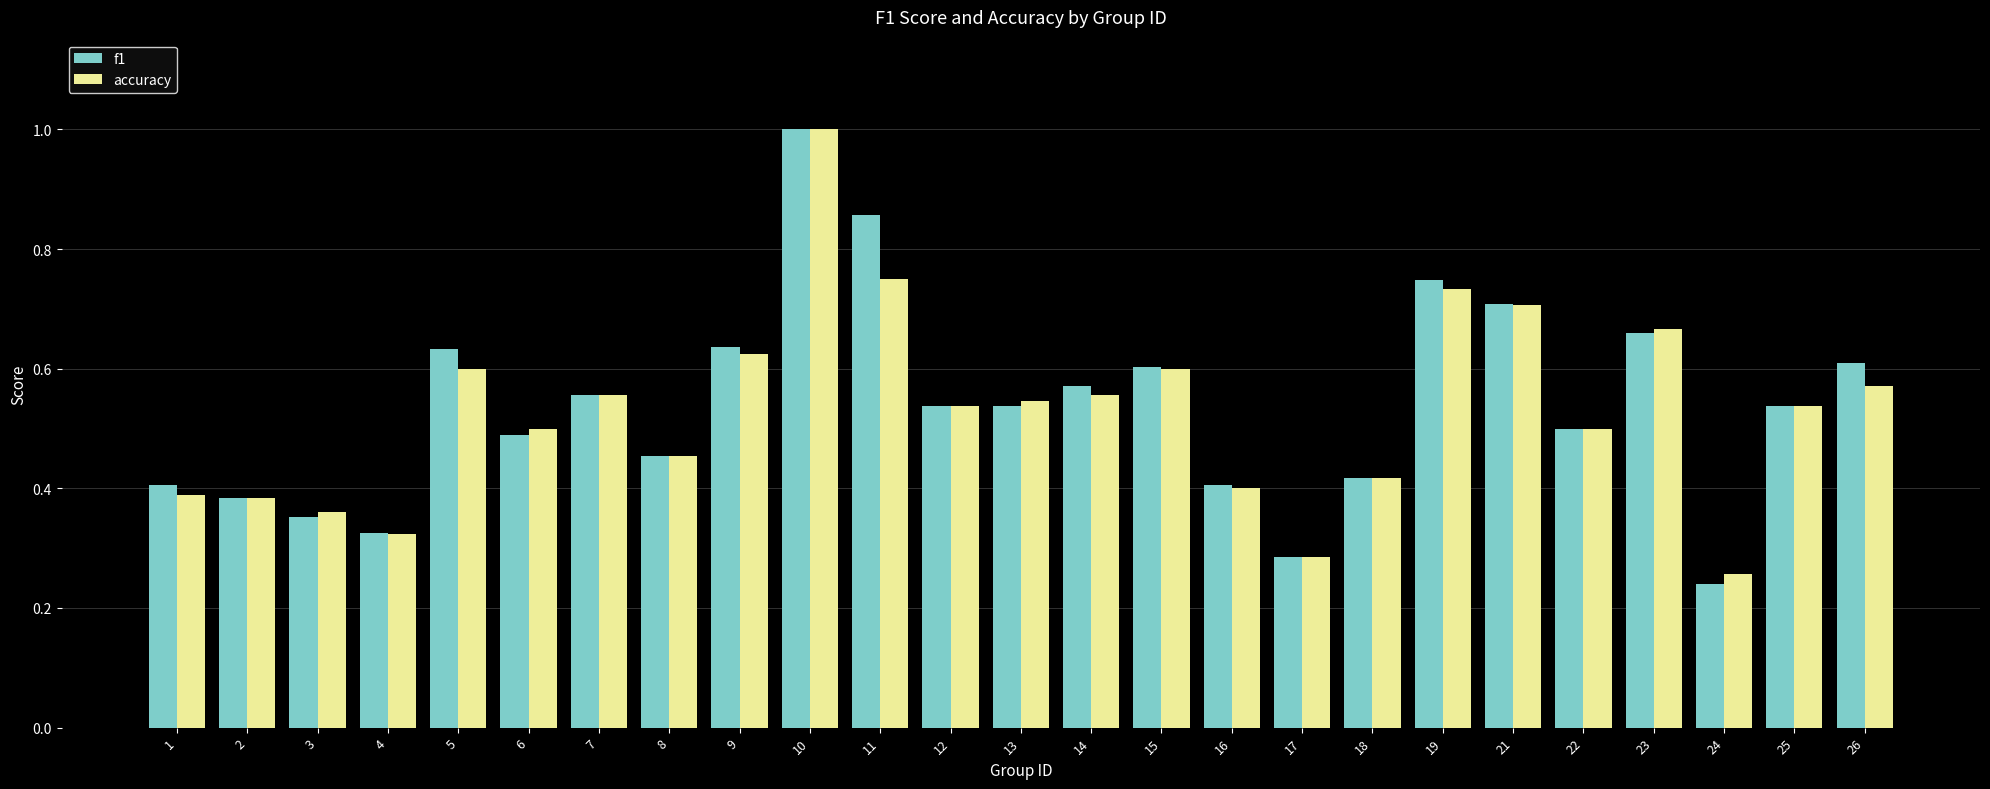

At how many categories does at least one series exceed 0?

25